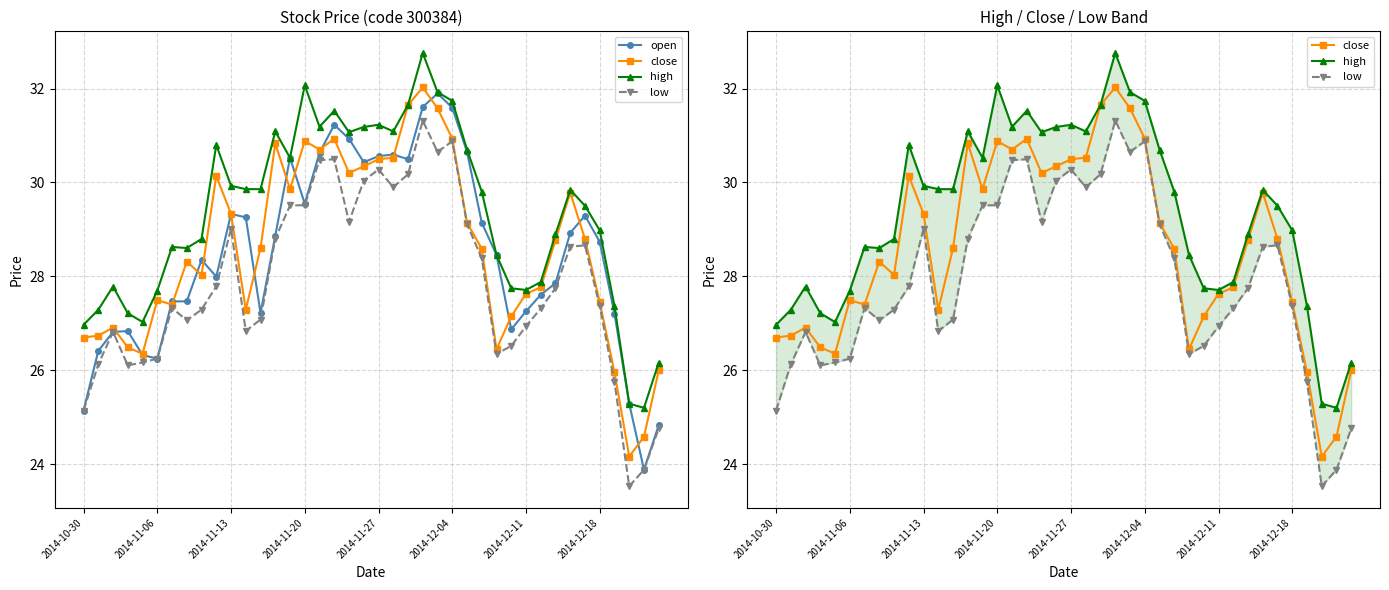

What is the spread (max minus min) of values at 2014-12-11?

0.8